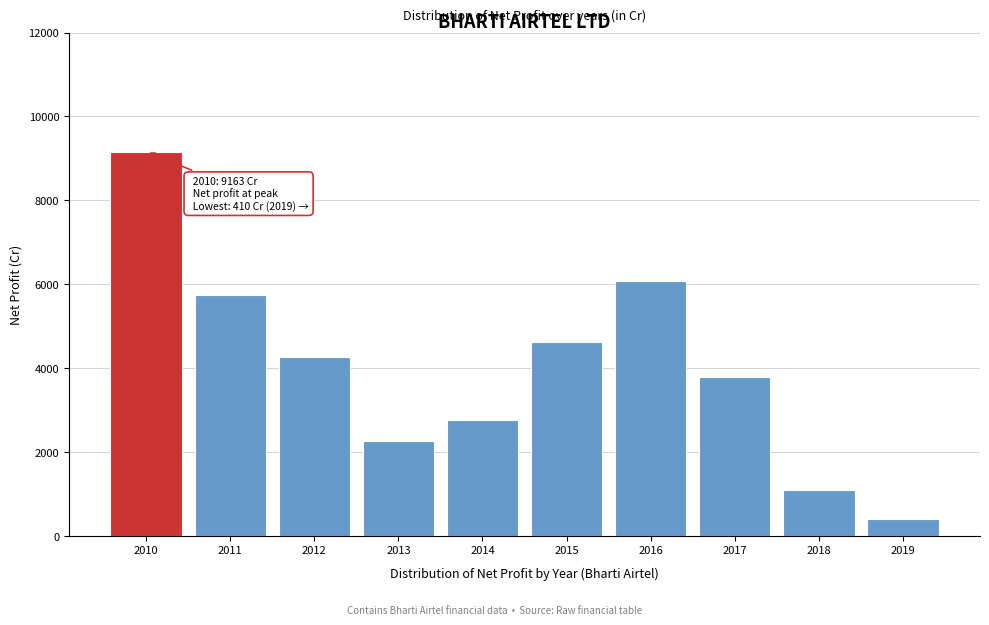

Reading left to right, list all the values displayed in this chart.

9163.1	5751.7	4256.8	2258.1	2772.7	4620.8	6076.7	3799.8	1099.0	409.5